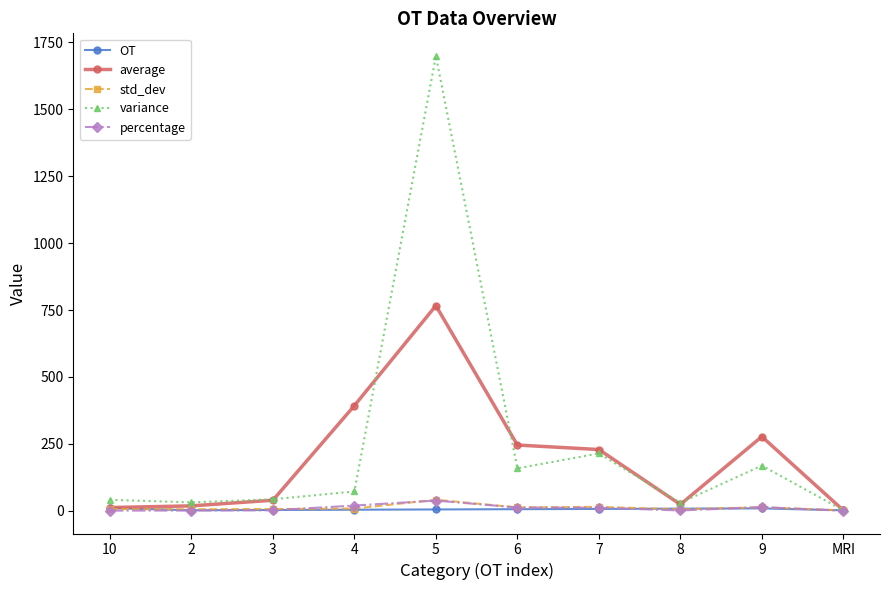

True or false: OT has more than 0 interior local peaks.

True